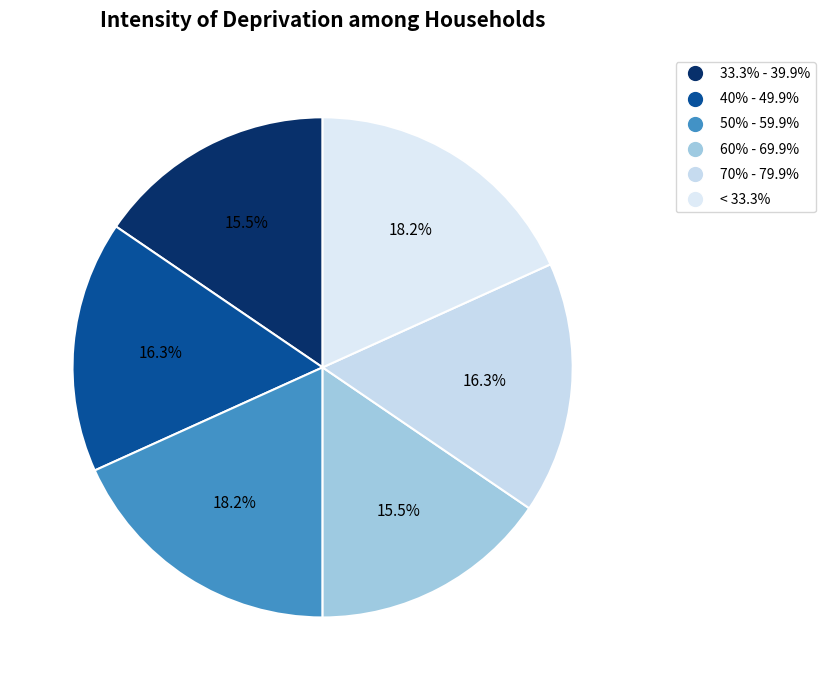

Count the number of slices in the pie.

6